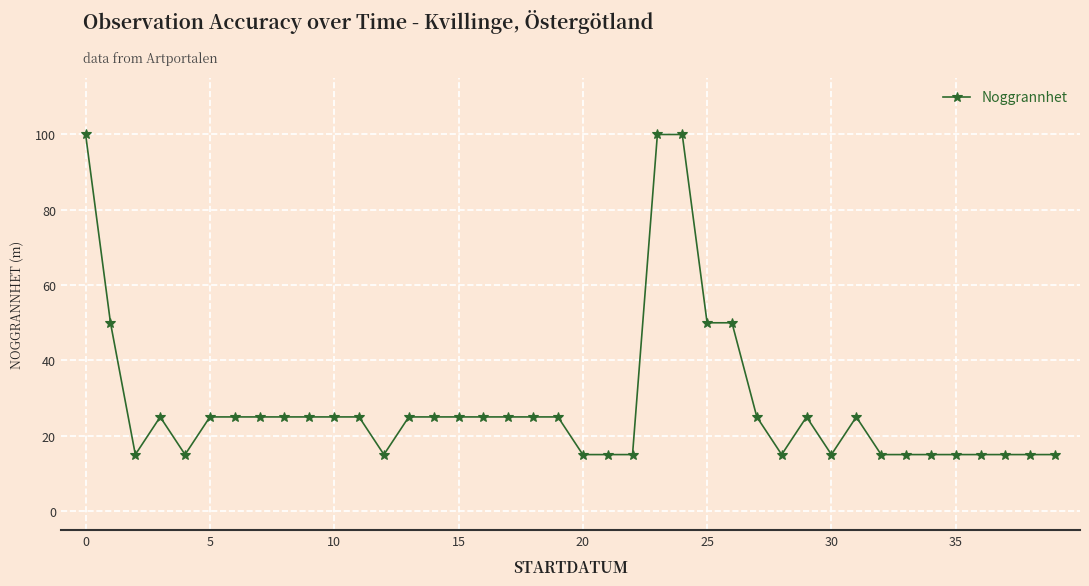

What is the sum of all values?

1140